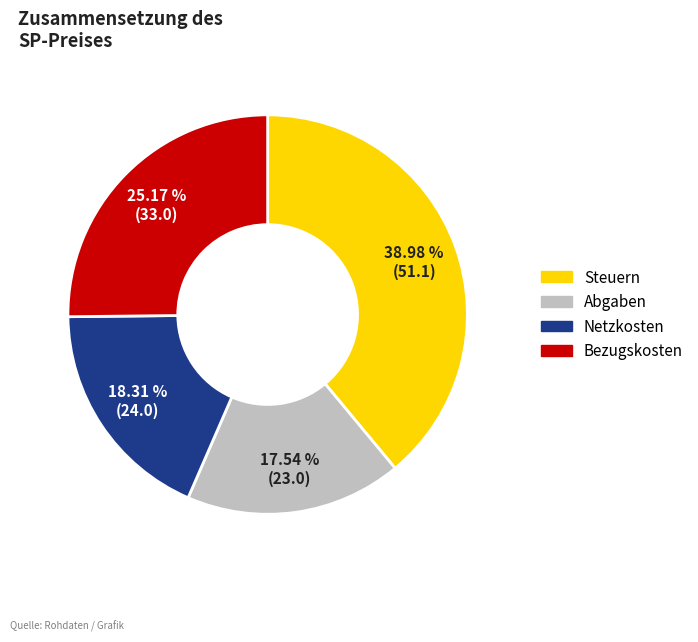

Does any single category account for the majority?

No